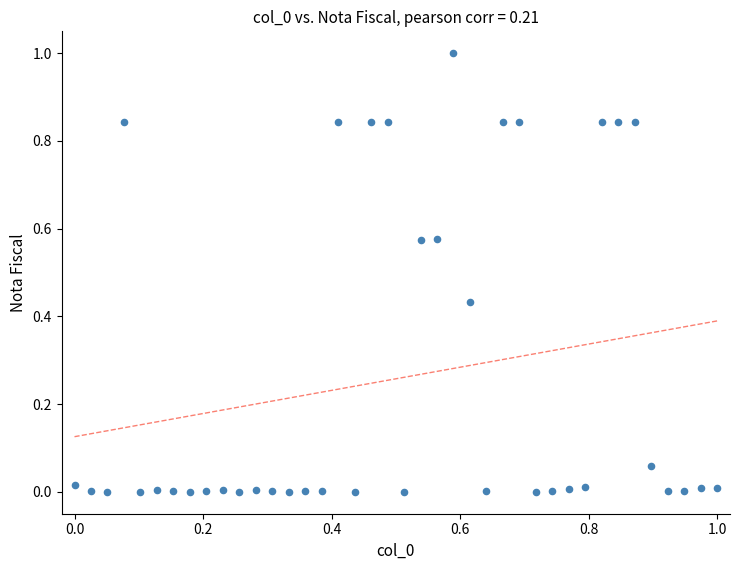

What is the range of X values (max minus min)?

1.0